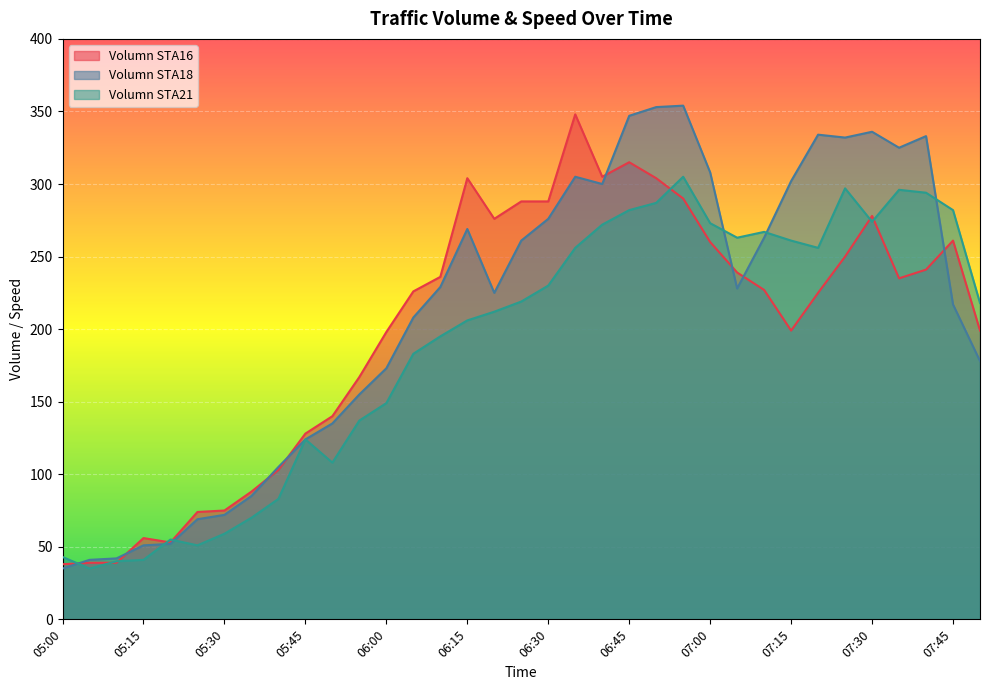

What are all the series names shown in the legend?

Volumn STA16, Volumn STA18, Volumn STA21